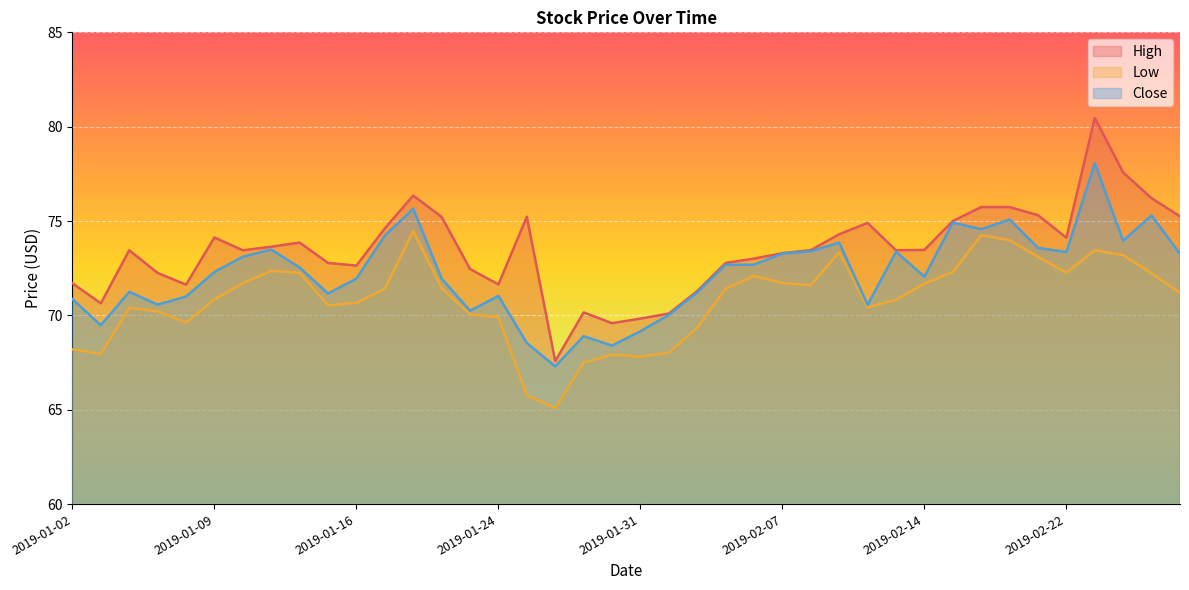

Reading right to left, extract all data points from this chart.

High: 75.2	76.2	77.6	80.5	74.1	75.3	75.7	75.7	75.0	73.5	73.4	74.9	74.3	73.5	73.3	73.0	72.8	71.3	70.1	69.8	69.6	70.2	67.6	75.2	71.6	72.5	75.2	76.3	74.6	72.6	72.8	73.9	73.6	73.4	74.1	71.6	72.2	73.4	70.6	71.7
Low: 71.2	72.2	73.2	73.4	72.3	73.1	74.0	74.2	72.3	71.7	70.8	70.4	73.3	71.6	71.7	72.1	71.4	69.3	68.0	67.8	67.9	67.5	65.1	65.8	69.9	70.1	71.4	74.5	71.4	70.7	70.5	72.3	72.4	71.7	70.8	69.6	70.2	70.4	68.0	68.2
Close: 73.3	75.3	74.0	78.1	73.4	73.6	75.1	74.6	74.9	72.1	73.4	70.6	73.9	73.4	73.3	72.7	72.7	71.2	70.0	69.2	68.4	68.9	67.3	68.5	71.0	70.2	71.9	75.7	74.2	71.9	71.2	72.5	73.5	73.1	72.3	71.0	70.6	71.2	69.5	70.9